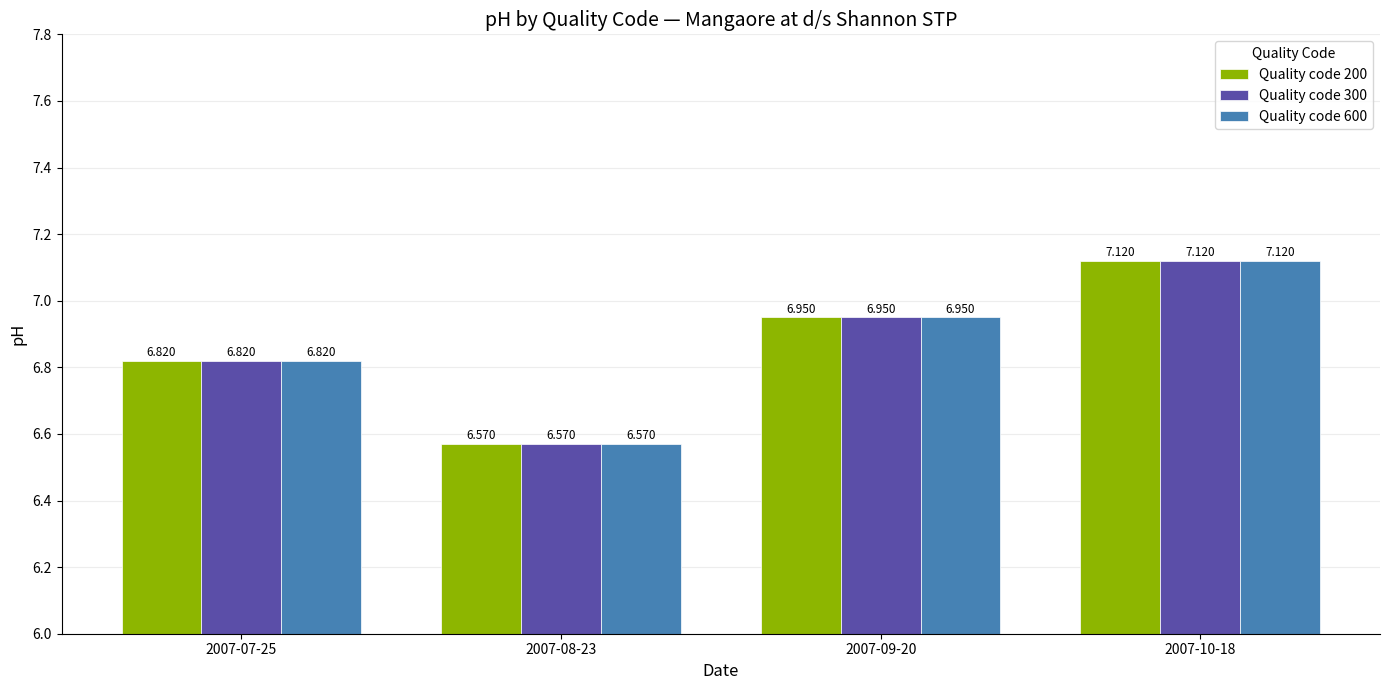

Is the value of Quality code 600 at 2007-09-20 greater than the value of Quality code 300 at 2007-08-23?

Yes